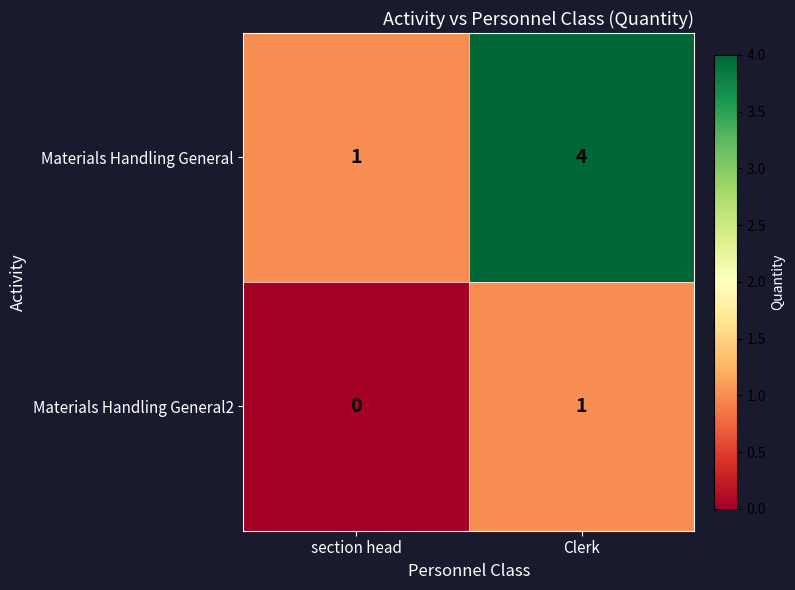

Which series has the largest range (max minus min)?

Materials Handling General